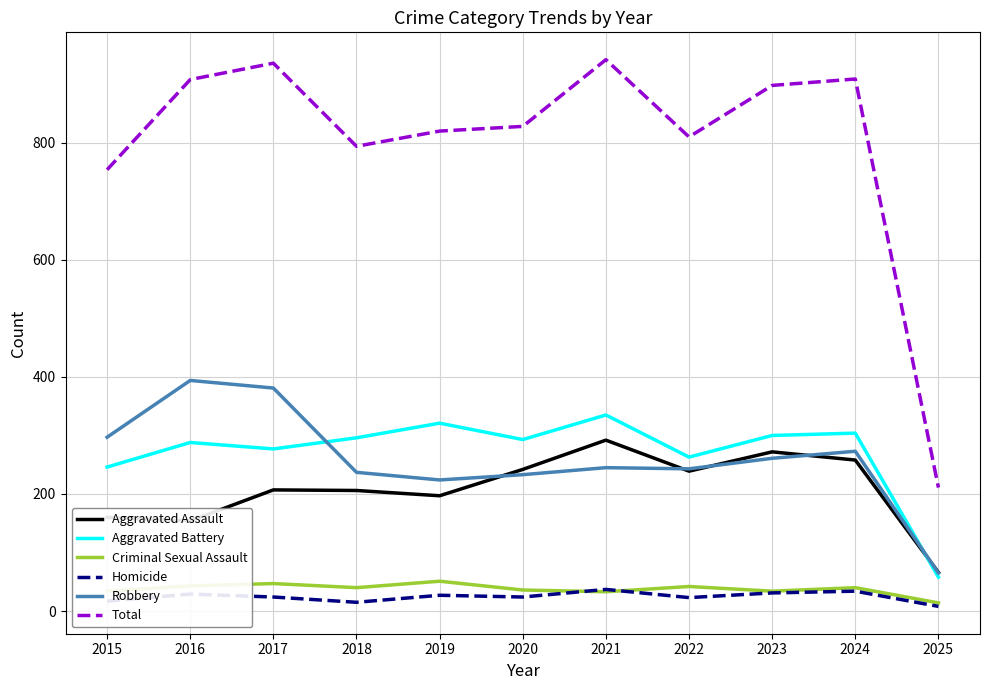

What is the highest value of the Robbery series?

394